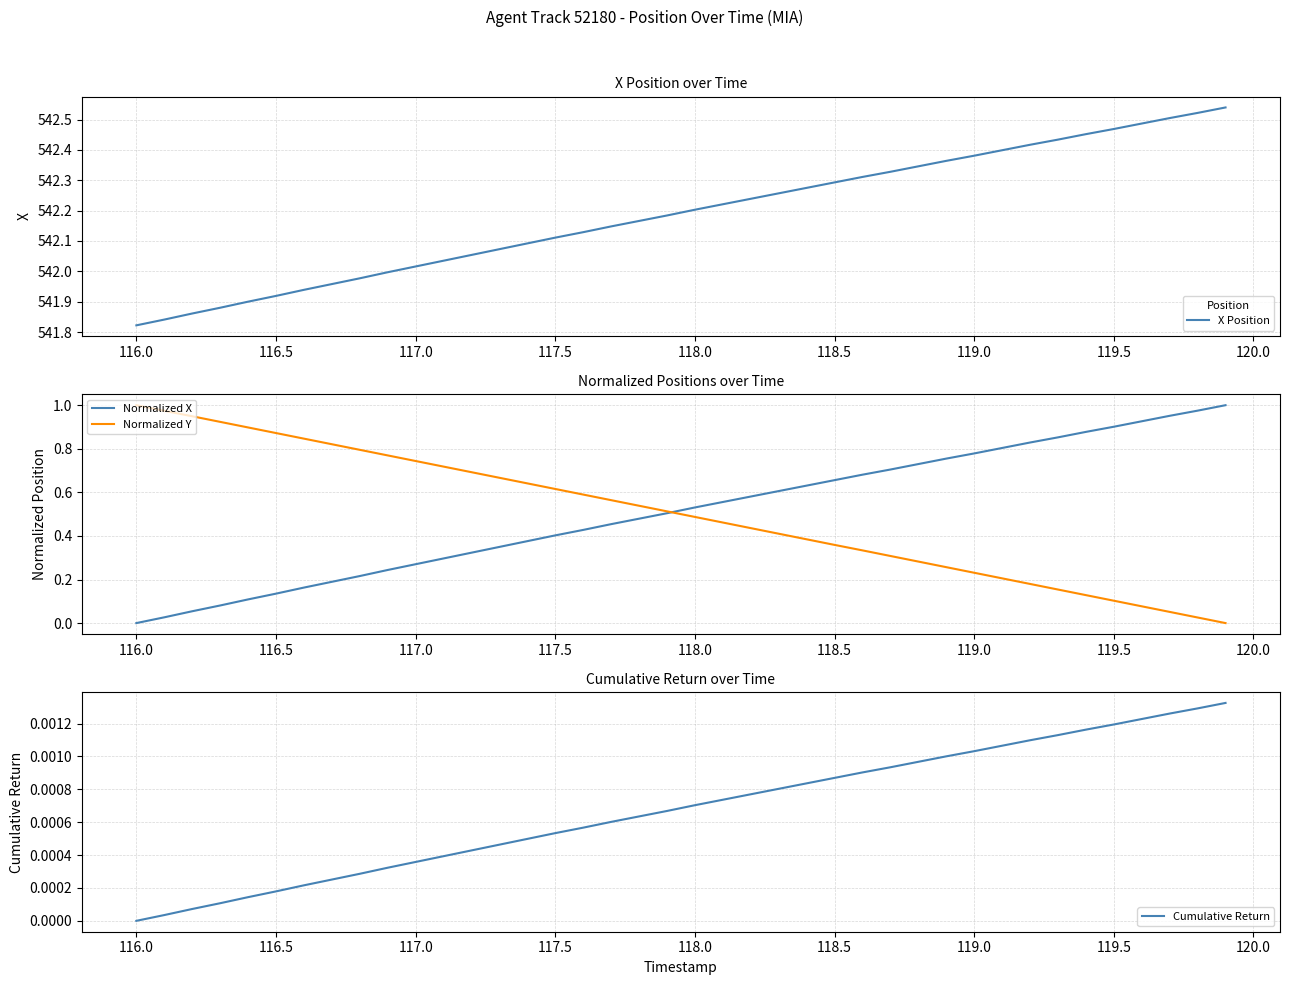

List the series in order of their peak value, lowest first.

Cumulative Return, Normalized X, Normalized Y, X Position